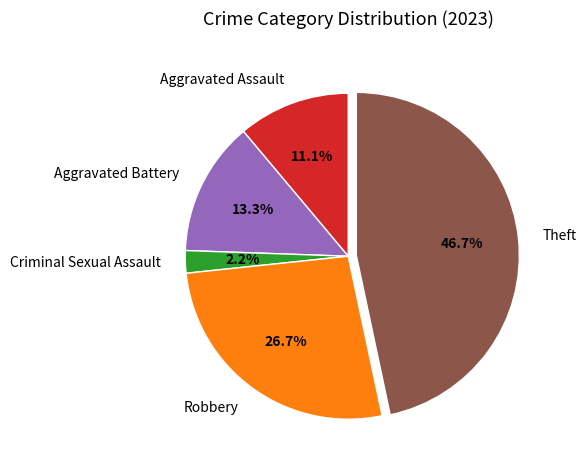

Is the sum of Criminal Sexual Assault and Robbery greater than half?

No